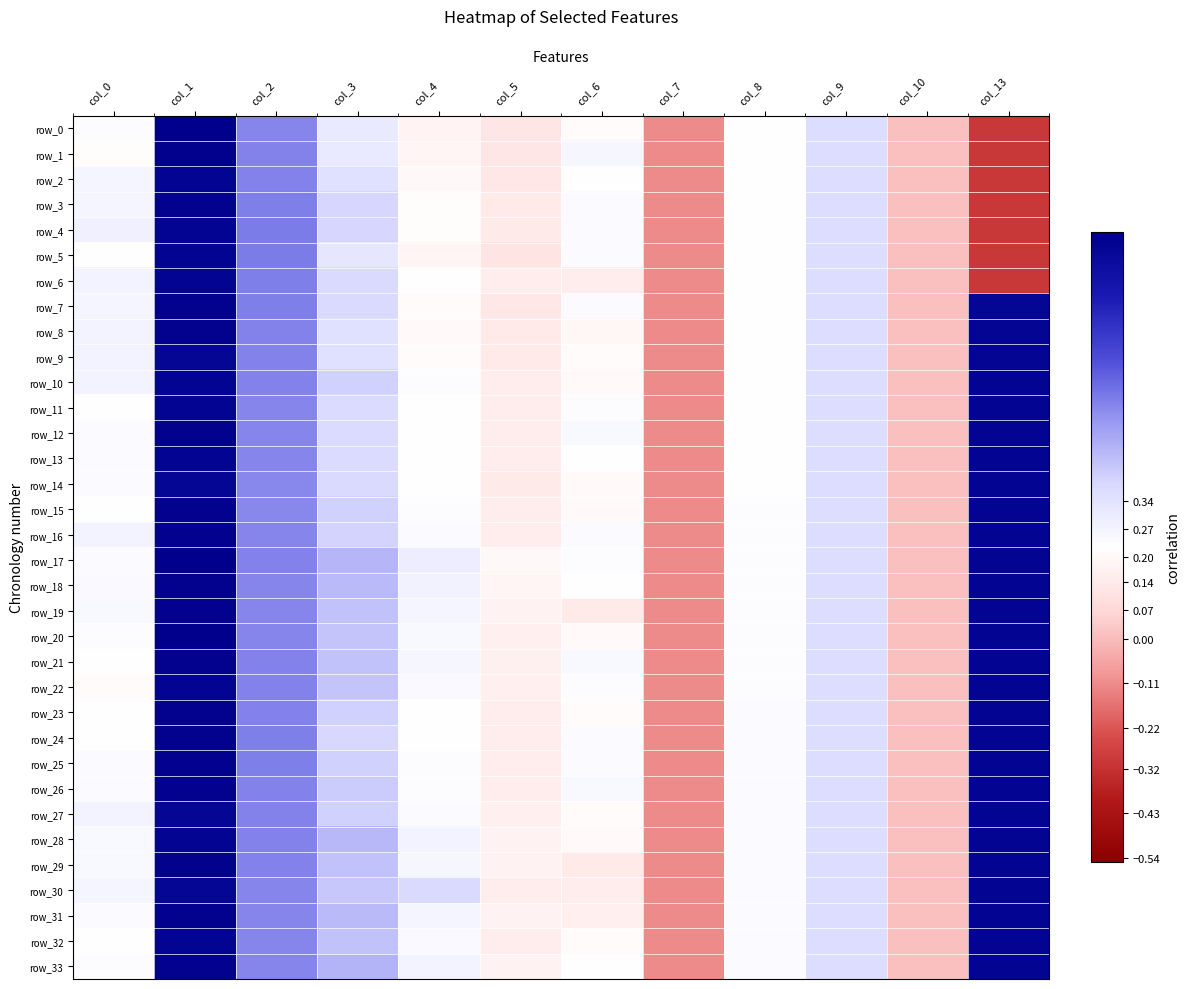

What is the sum of all row_23 values?

4.3